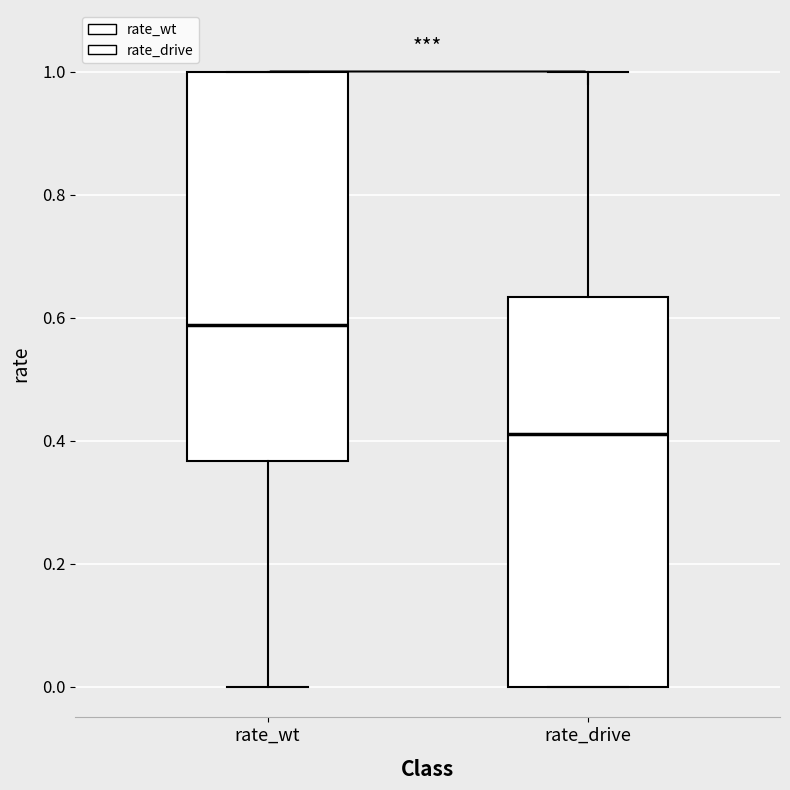

Which box's median line is the lowest?

rate_drive